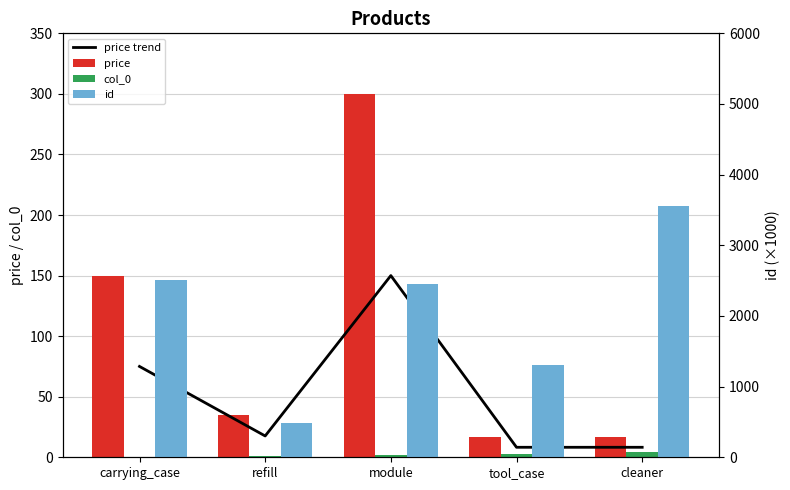

What is the total value across all series at tool_case?

1339.8